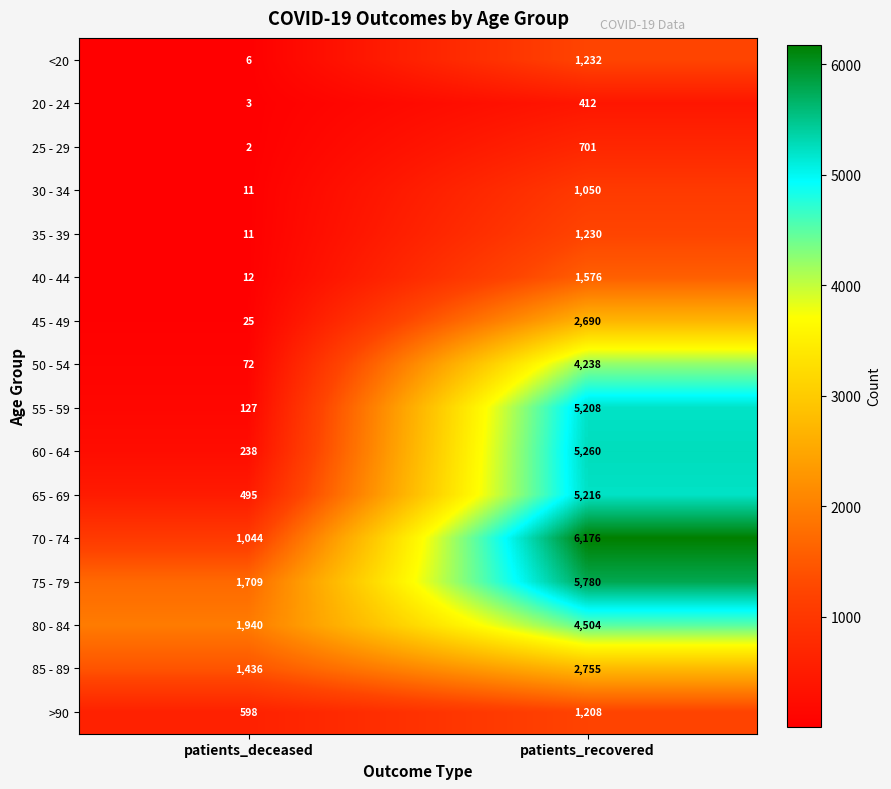

What is the difference between the highest and lowest values at patients_recovered?

5764